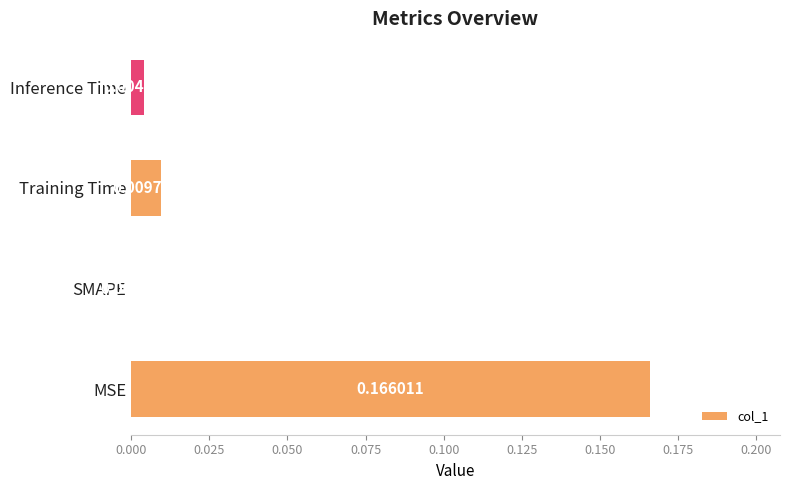

Which has a higher value, MSE or SMAPE?

MSE